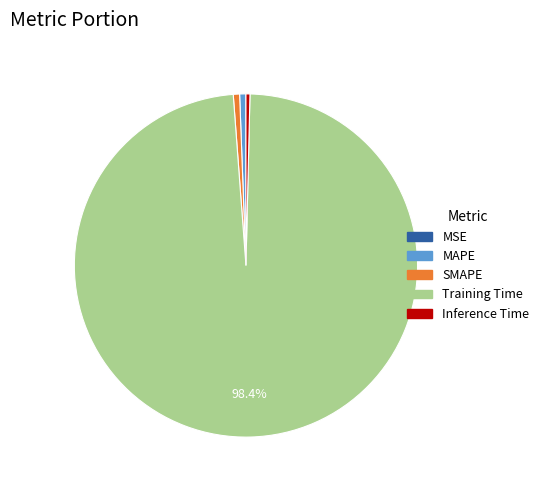

What is the largest slice in the pie chart?

Training Time